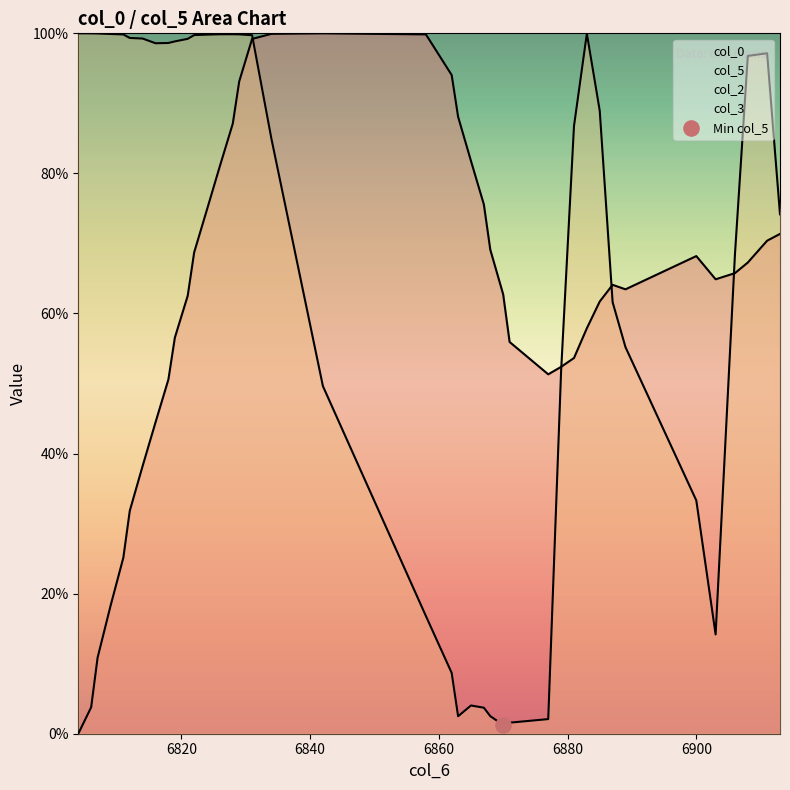

Is the value of col_5 at 6809 greater than the value of col_0 at 6822?

Yes